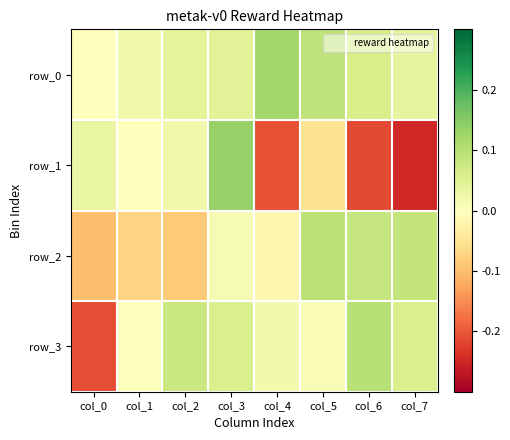

What is the sum of all row_1 values?

-0.5